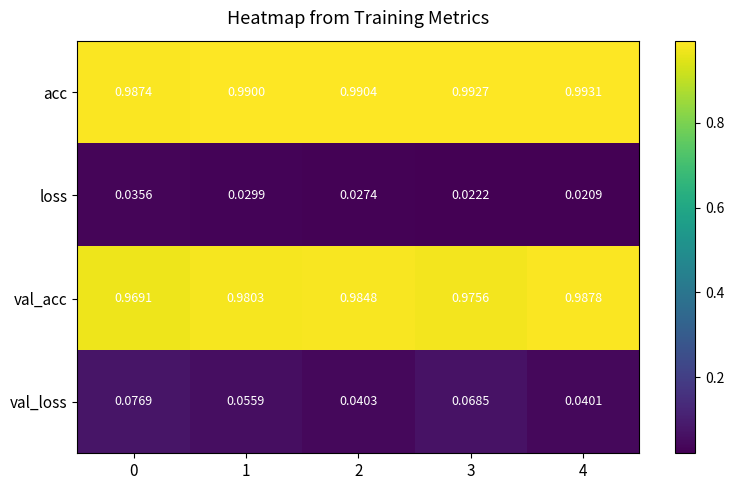

Between 1 and 2, which series saw the biggest shift?

val_loss